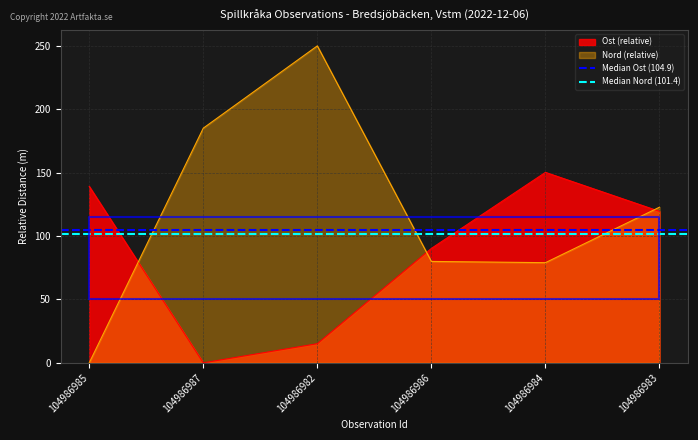

What is the sum of all Median Nord (101.4) values?

202.8